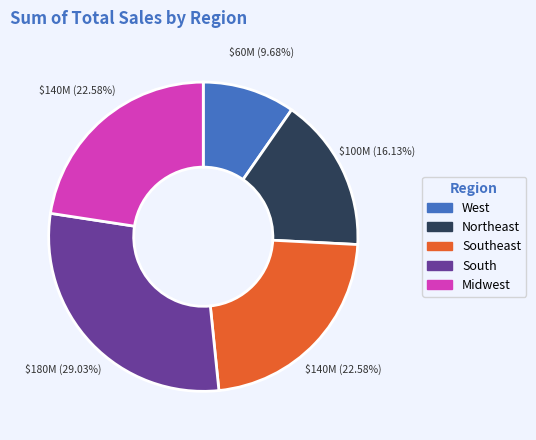

Count the number of slices in the pie.

5